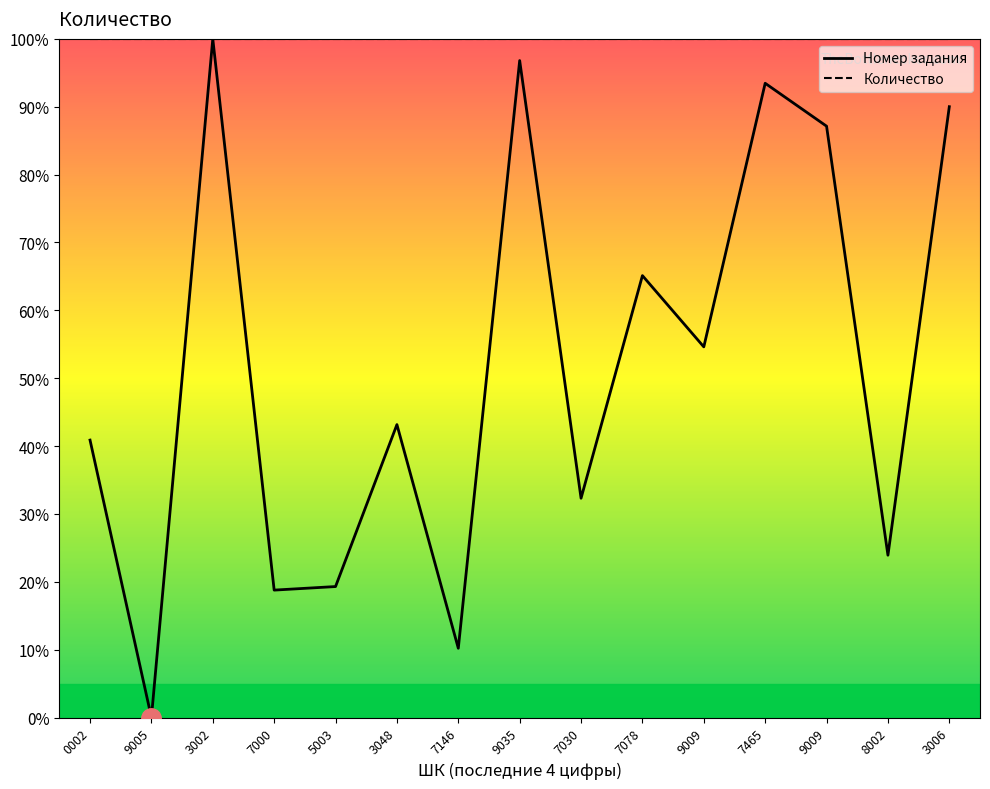

How many lines are shown in the chart?

2